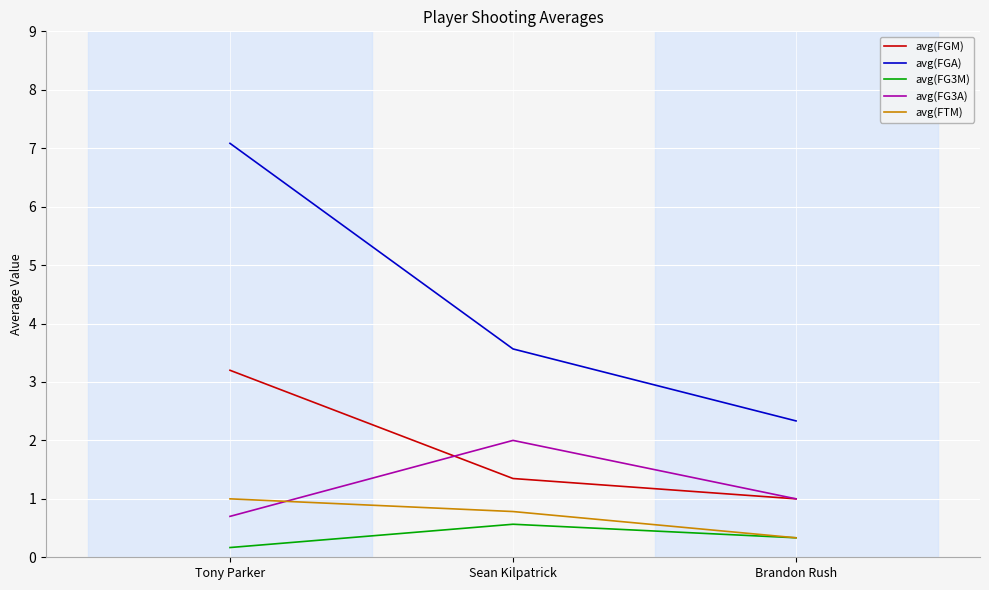

Reading right to left, transcribe all the data shown in this chart.

avg(FGM): 1.0	1.3	3.2
avg(FGA): 2.3	3.6	7.1
avg(FG3M): 0.3	0.6	0.2
avg(FG3A): 1.0	2.0	0.7
avg(FTM): 0.3	0.8	1.0